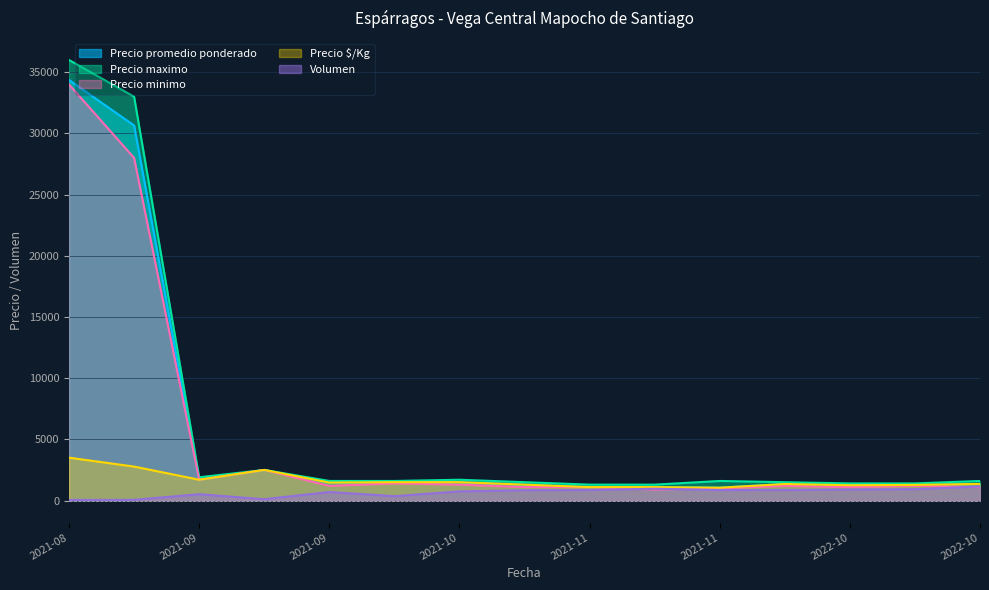

What is the sum of the Precio minimo values at 2022-10 and 2021-08?

35100